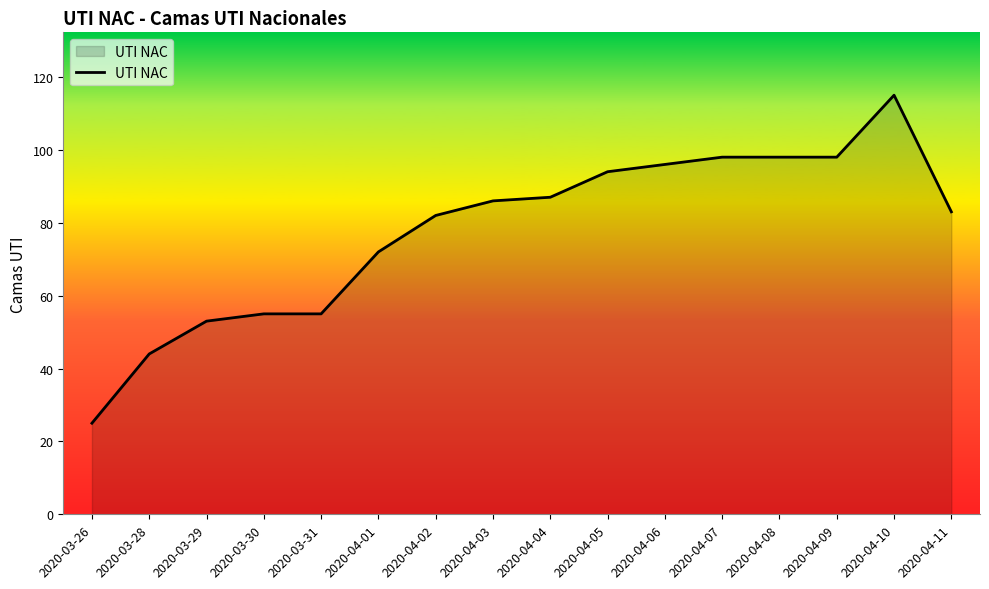

The chart shows a value of 16 at 2020-03-31. True or false?

False